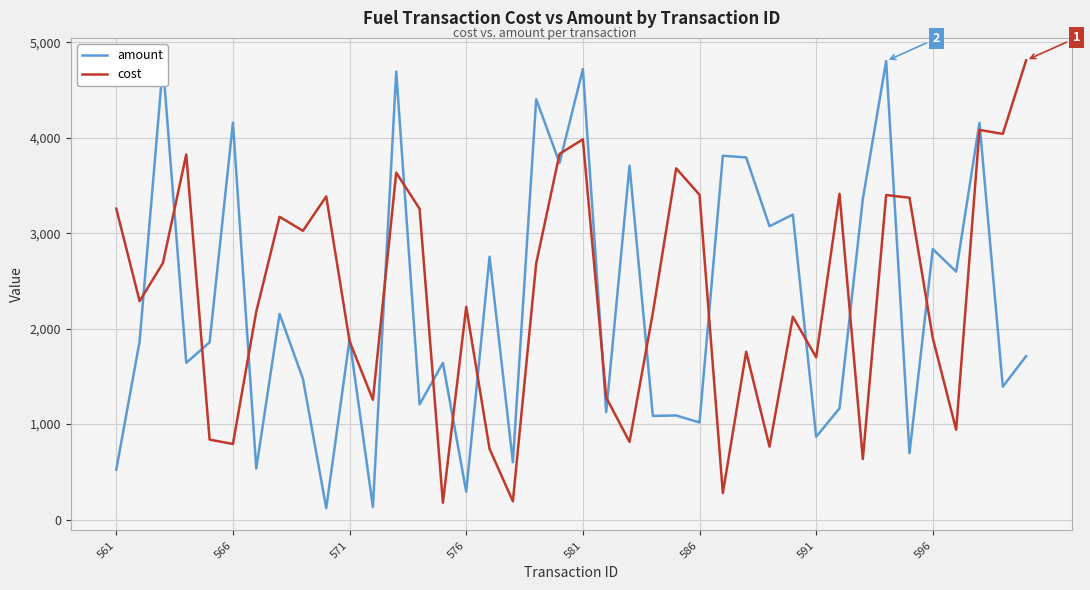

What are all the series names shown in the legend?

amount, cost